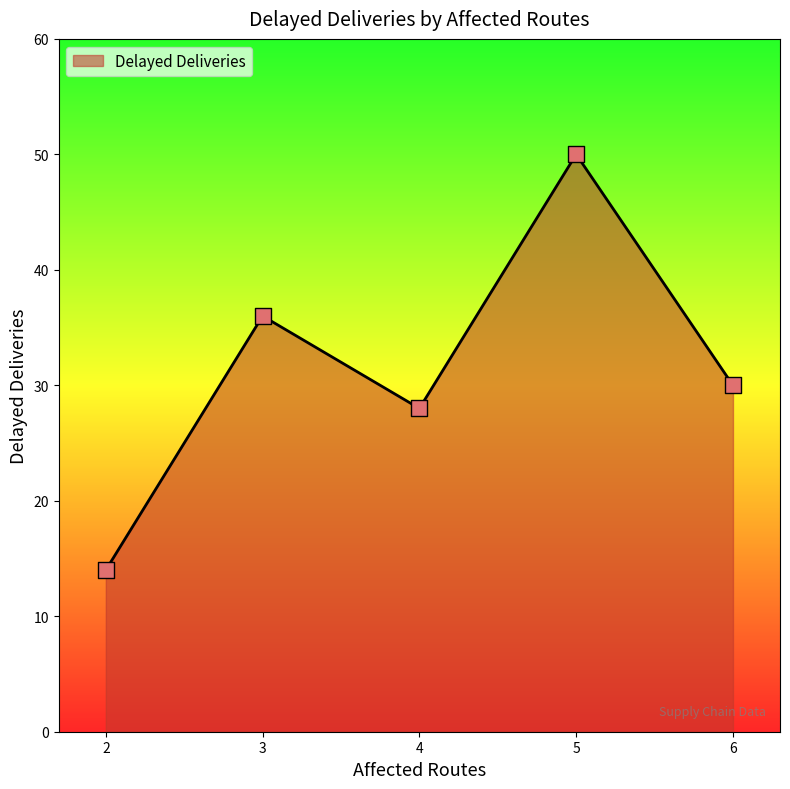

What is the ratio of the value at 4 to the value at 2?

2.0